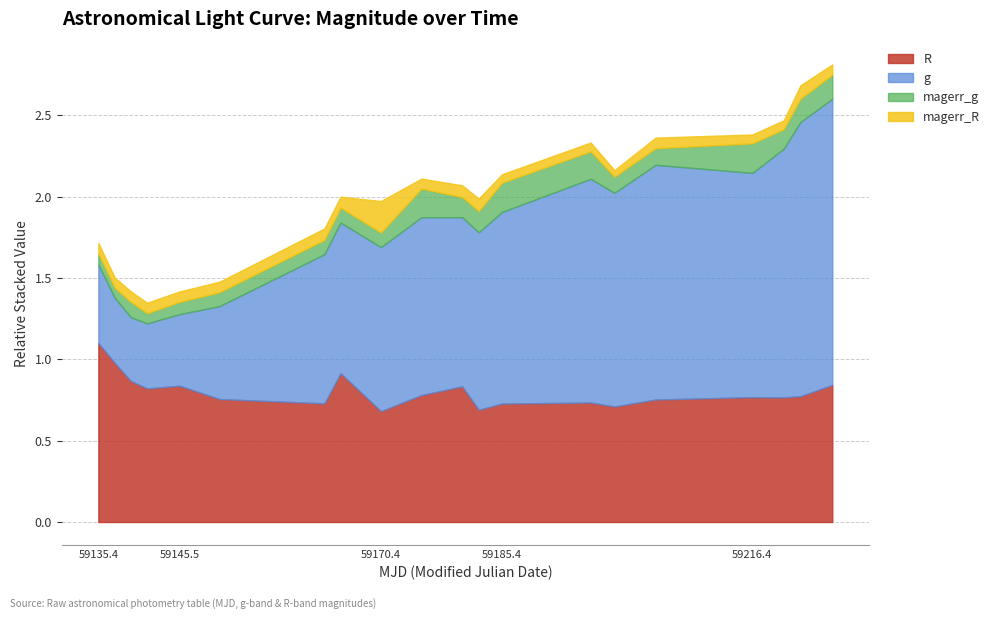

Rank the series at 14 from highest to lowest value.

g, R, magerr_g, magerr_R